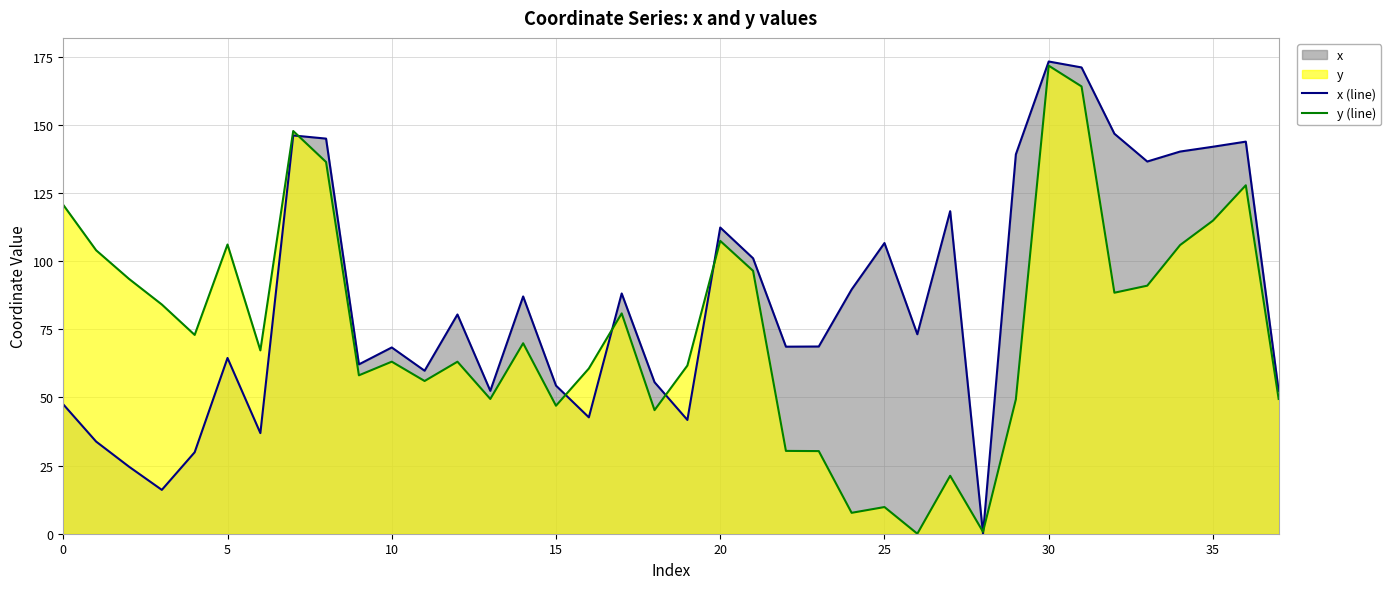

Which series has the largest total across all categories?

x (line)